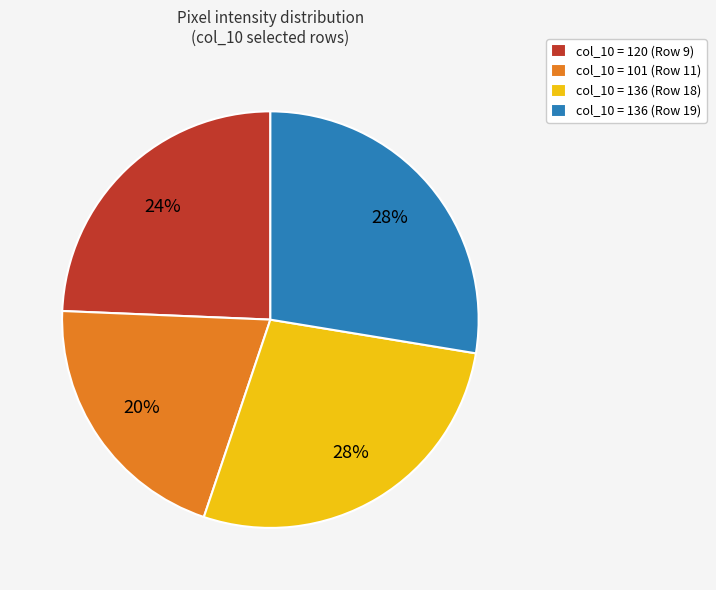

Which has a higher value, col_10 = 136 (Row 18) or col_10 = 101 (Row 11)?

col_10 = 136 (Row 18)